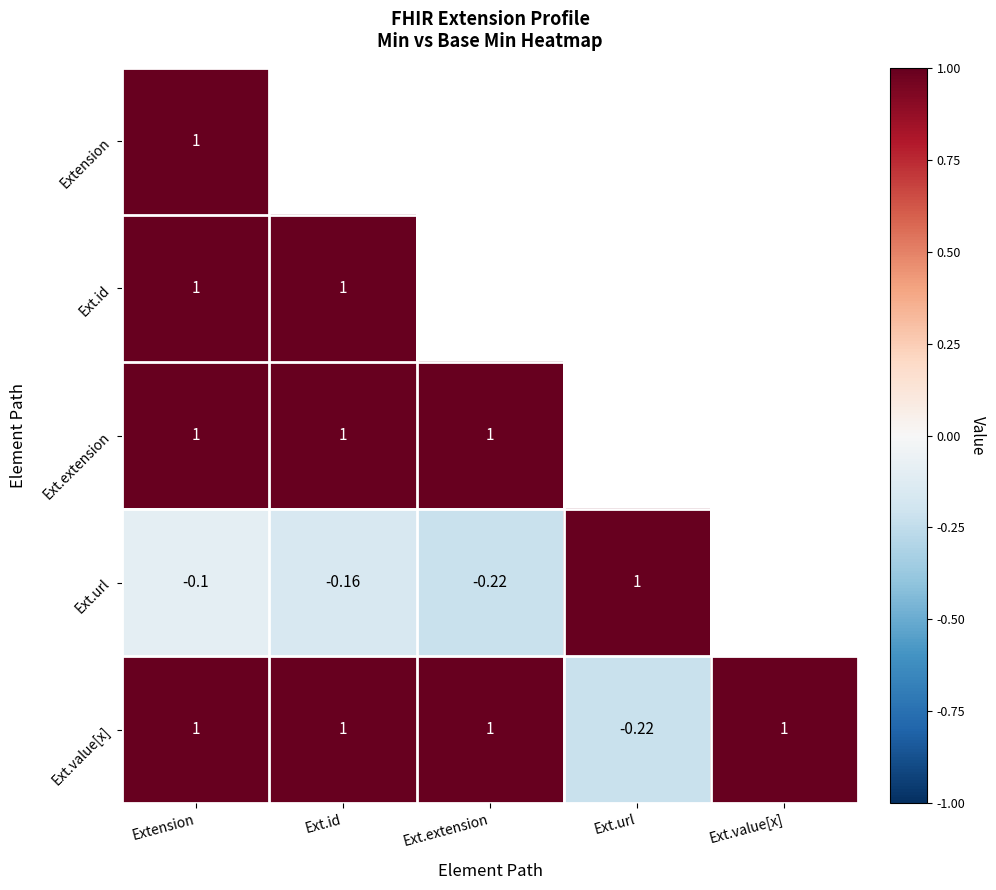

What is the maximum value shown in the chart?

1.0